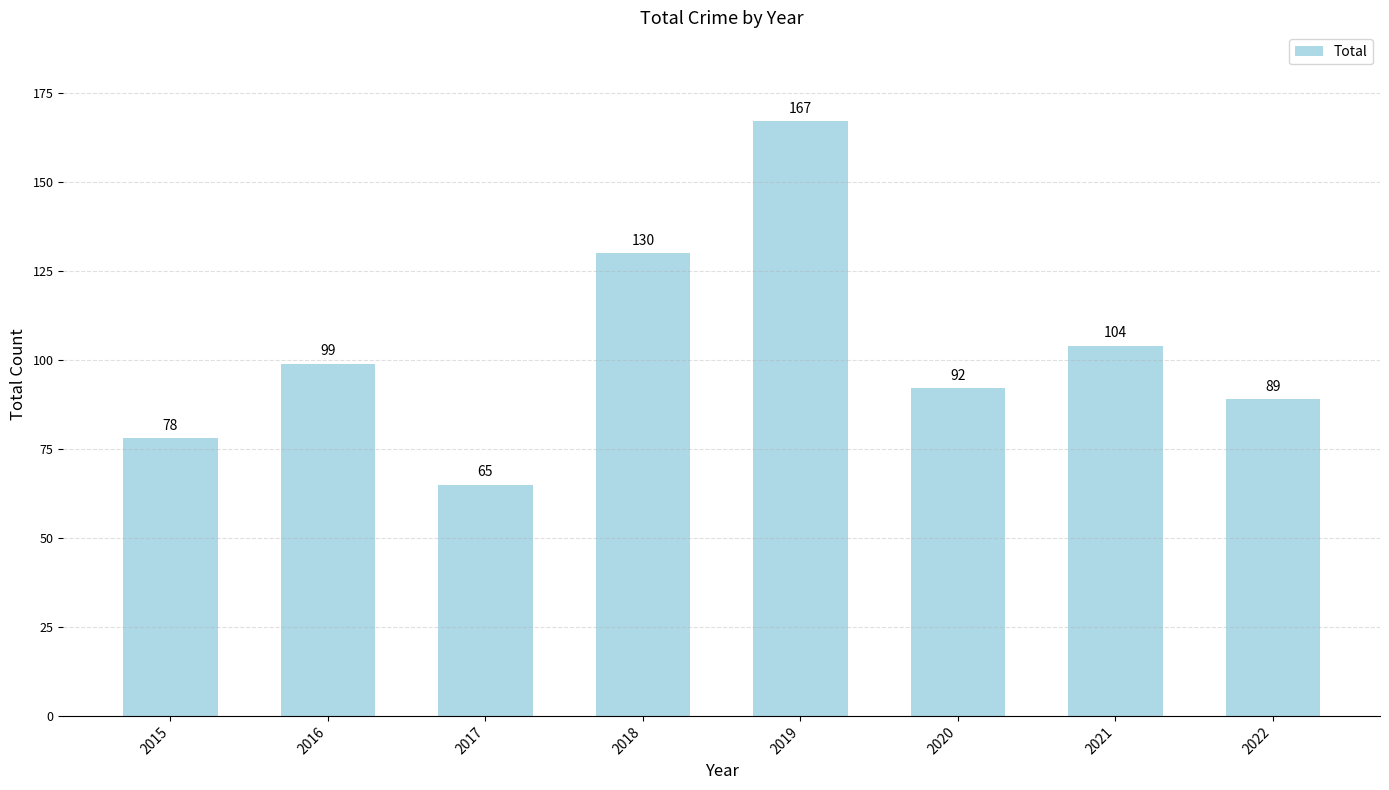

What value does the data have at 2017, to the nearest 5?

65